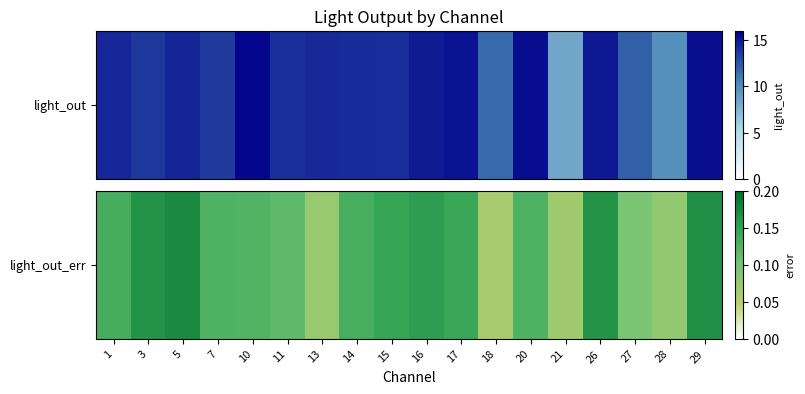

At which category does the chart reach its minimum across all series?

18